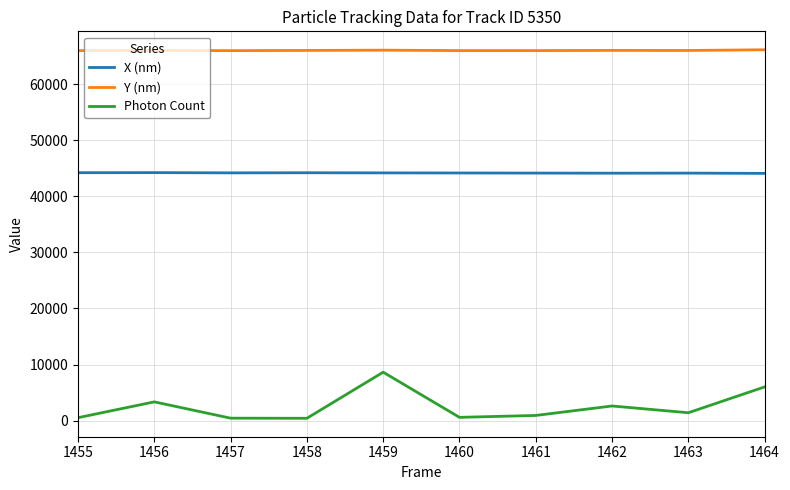

What is the average value of the Photon Count series?

2484.4